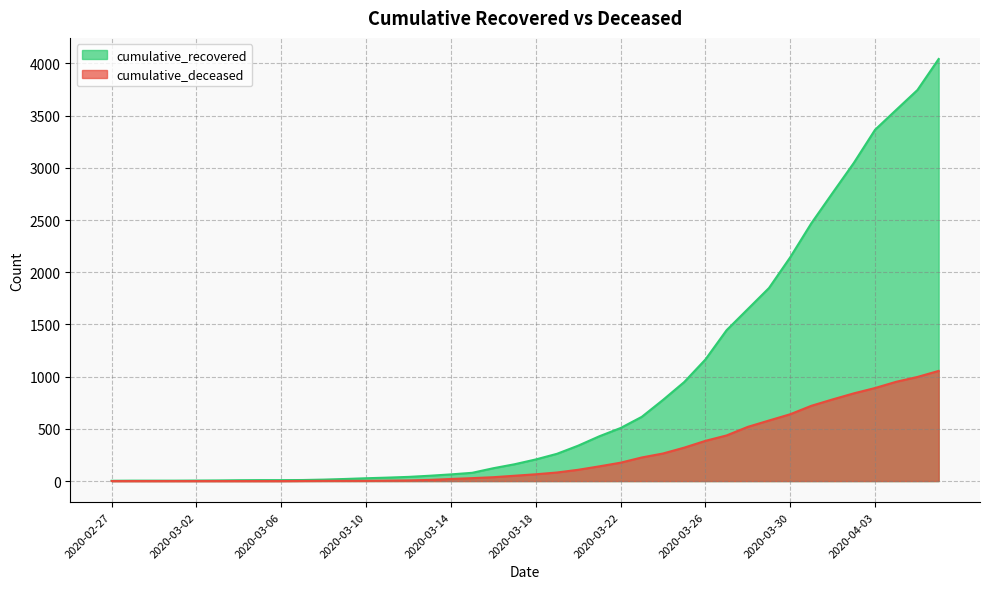

List the series in order of their peak value, highest first.

cumulative_recovered, cumulative_deceased